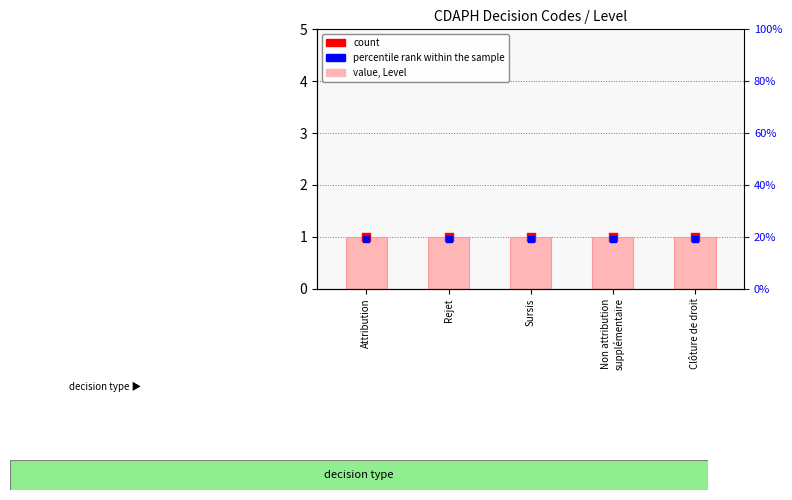

Which series reaches the minimum Y coordinate?

percentile rank within the sample